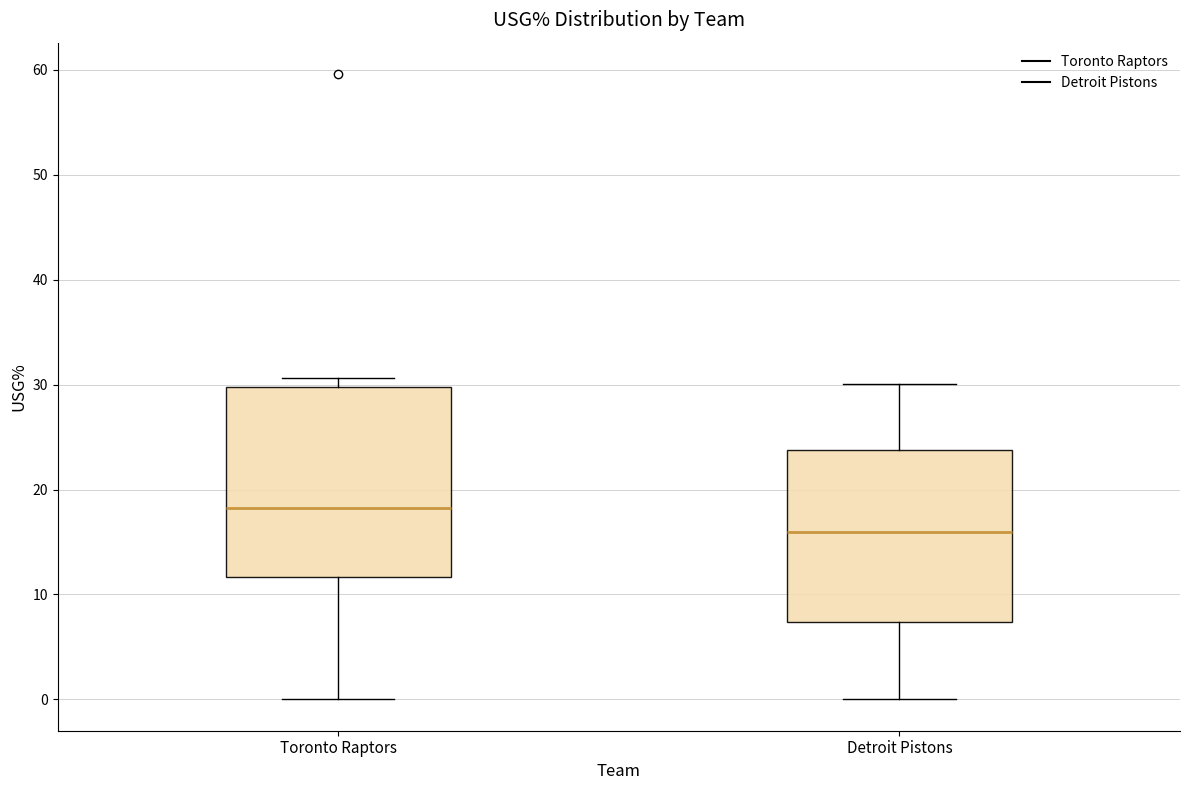

Reading left to right, read every box against the y-axis: the position of its median line, the range the box covers, and the ends of its whiskers. The values are not printed on the chart, so give them approximately, as read against the axis.

Toronto Raptors: median 18, box 12 to 30, whiskers 0 to 31
Detroit Pistons: median 16, box 7 to 24, whiskers 0 to 30